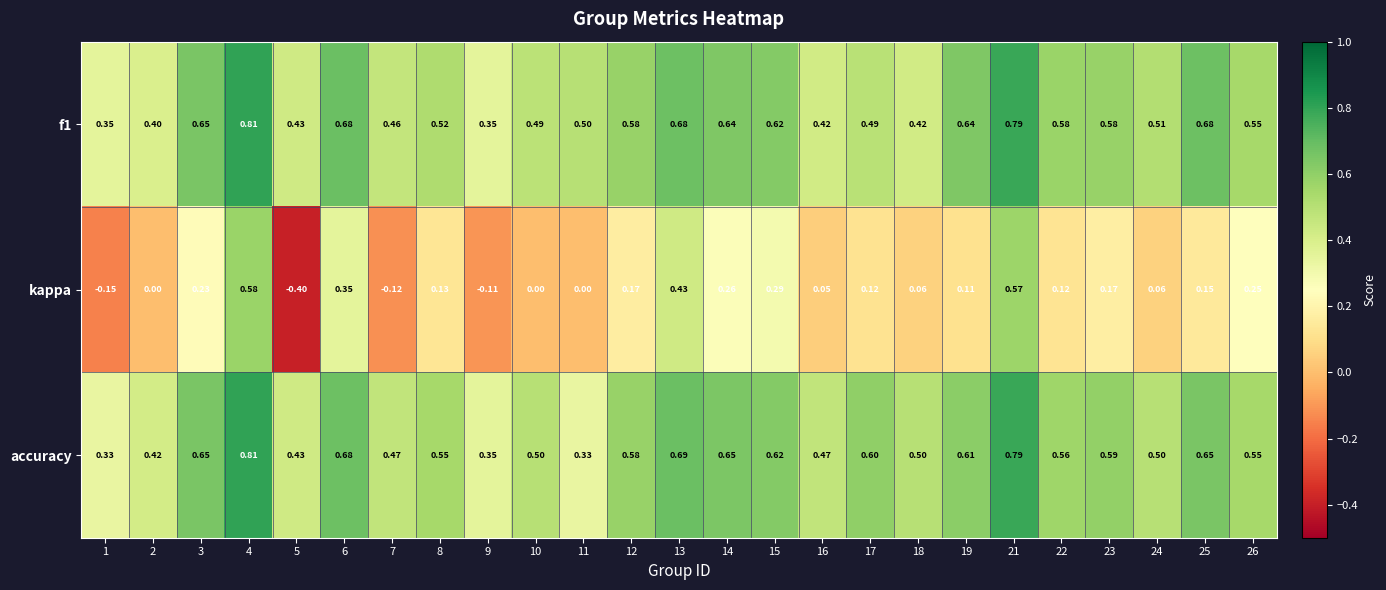

Which series has the widest spread of values?

kappa